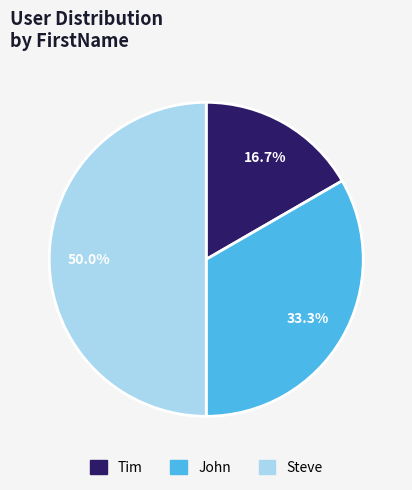

To the nearest percent, what is the difference between the Steve and John slice percentages?

17%